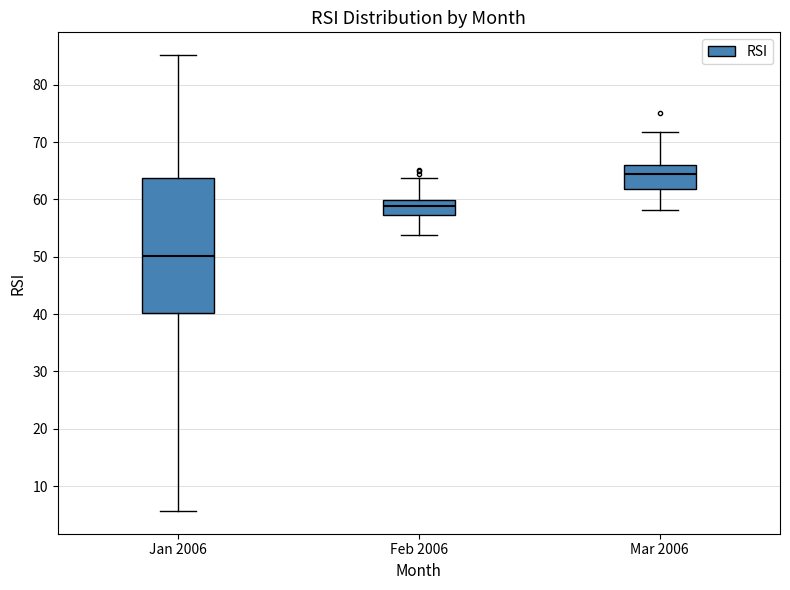

Which box has the highest median line?

Mar 2006